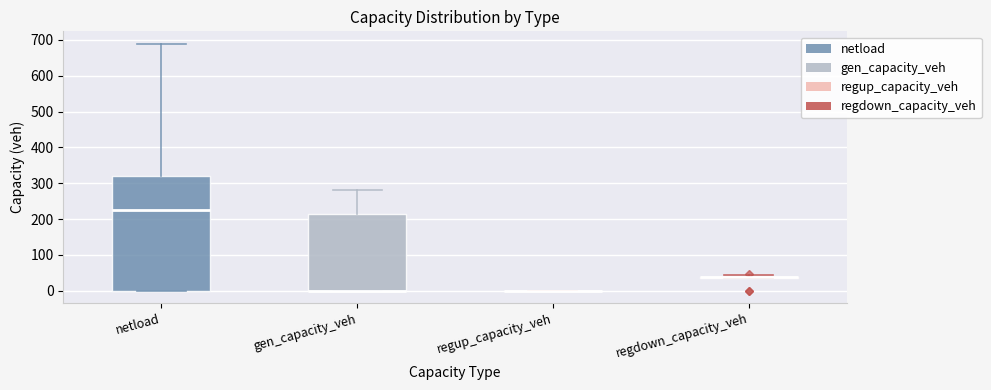

Reading left to right, read every box against the y-axis: the position of its median line, the range the box covers, and the ends of its whiskers. The values are not printed on the chart, so give them approximately, as read against the axis.

netload: median 220, box 0 to 320, whiskers 0 to 690
gen_capacity_veh: median 0 (drawn on the box's lower edge), box 0 to 210, whiskers 0 to 280
regup_capacity_veh: box collapsed to a line at 0, whiskers 0 to 0
regdown_capacity_veh: box collapsed to a line at 40, whiskers 30 to 40